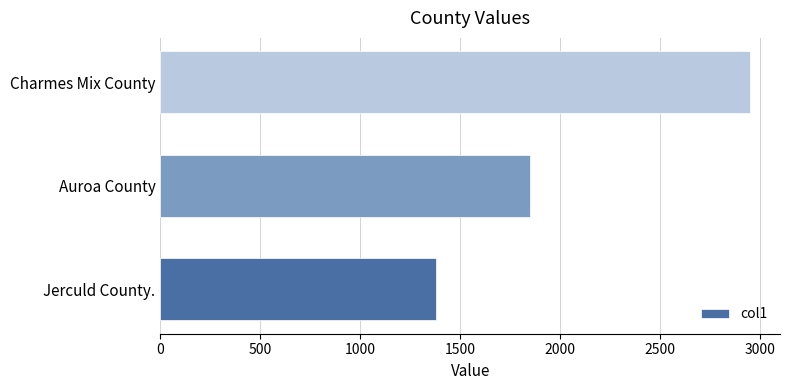

How many series are shown in this chart?

1